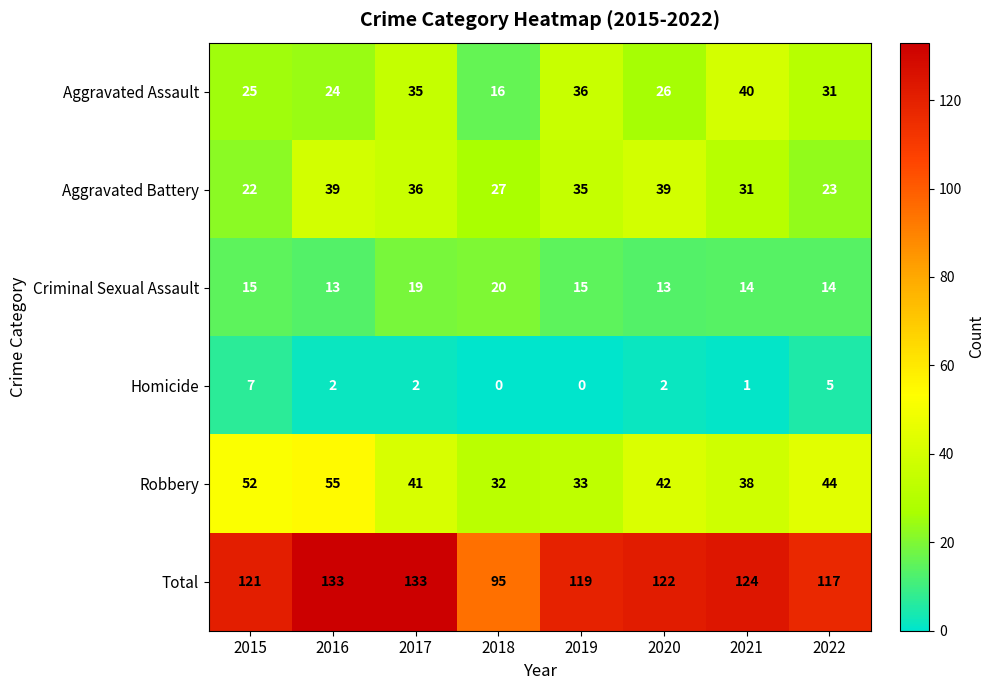

What is the maximum value shown in the chart?

133